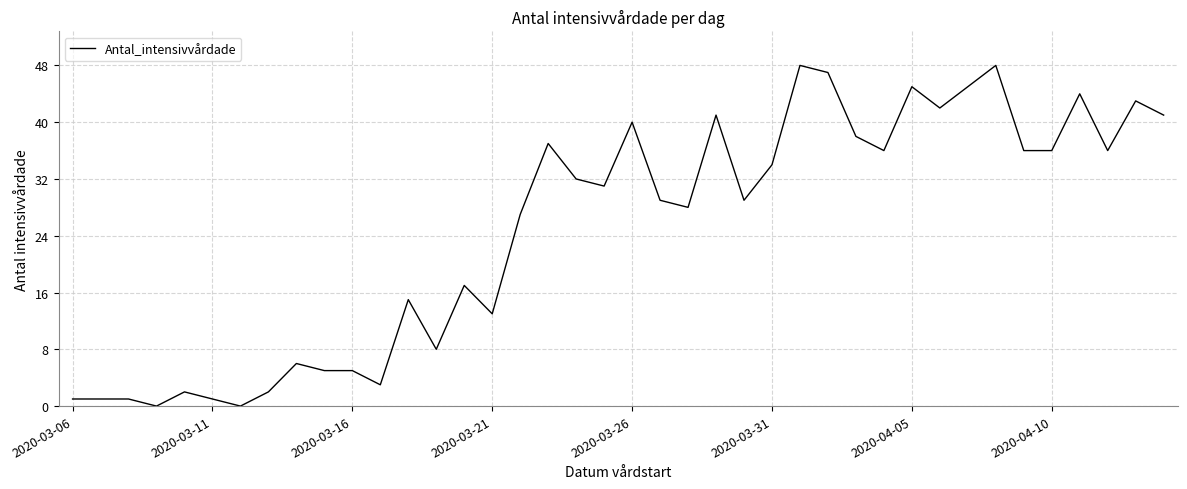

What is the difference between the maximum and minimum values?

48